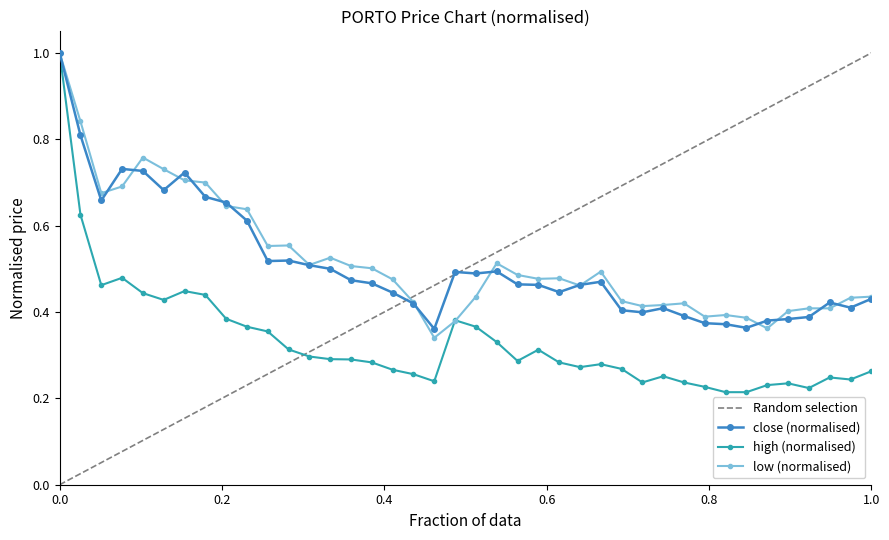

What is the maximum value for high (normalised)?

1.0